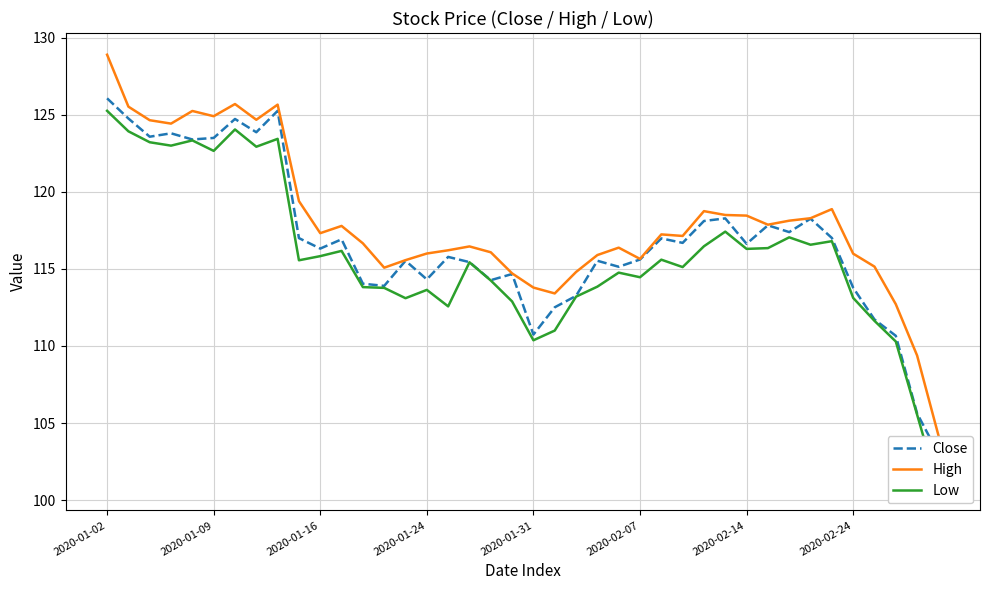

What is the maximum value for High?

128.9